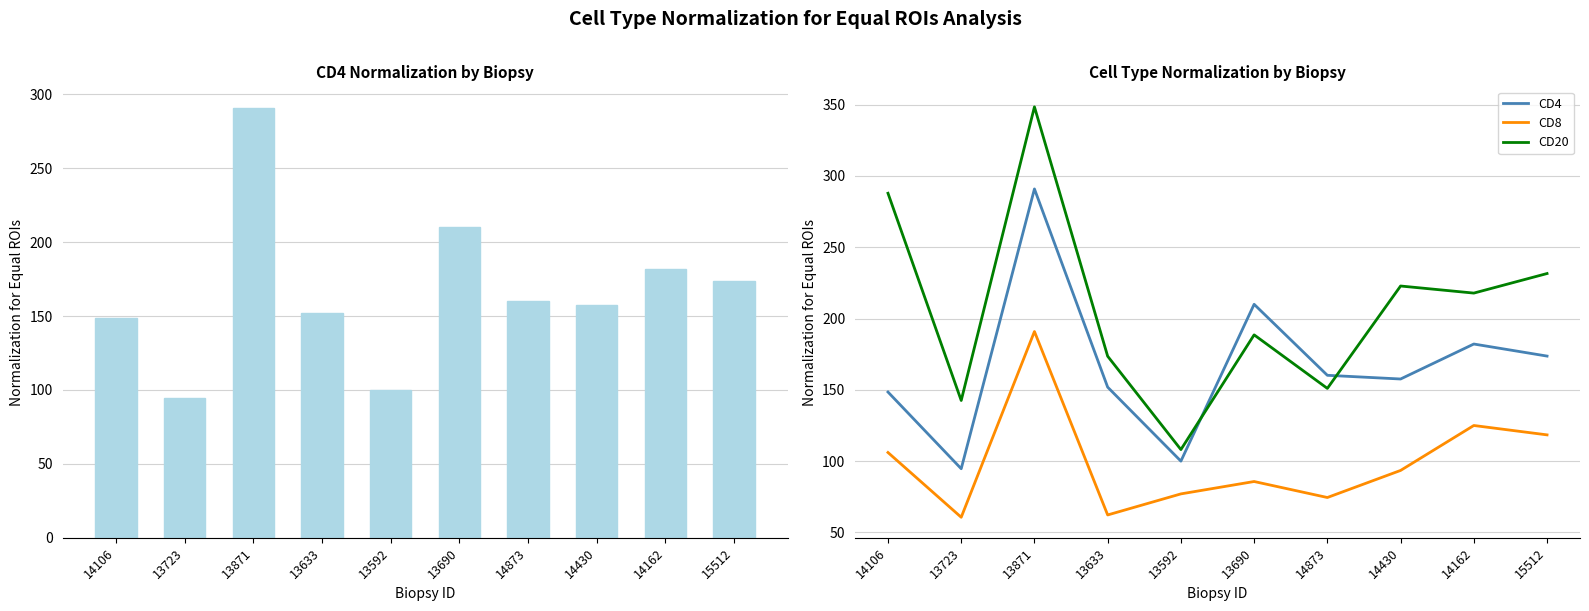

What is the sum of the CD20 values at 14873 and 14162?

368.9